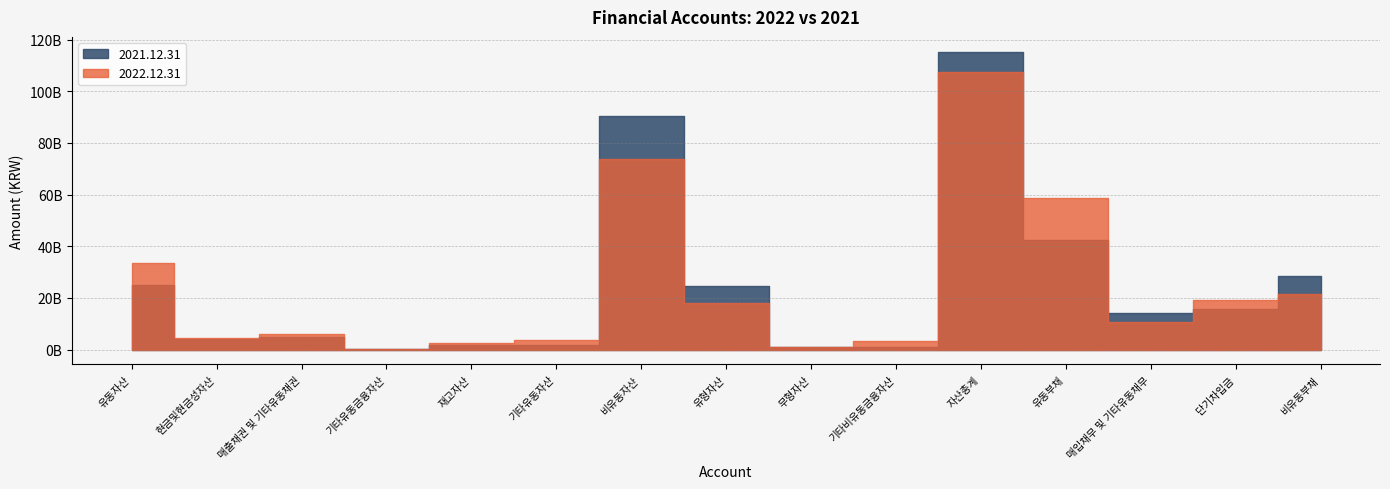

What are all the series names shown in the legend?

2022.12.31, 2021.12.31